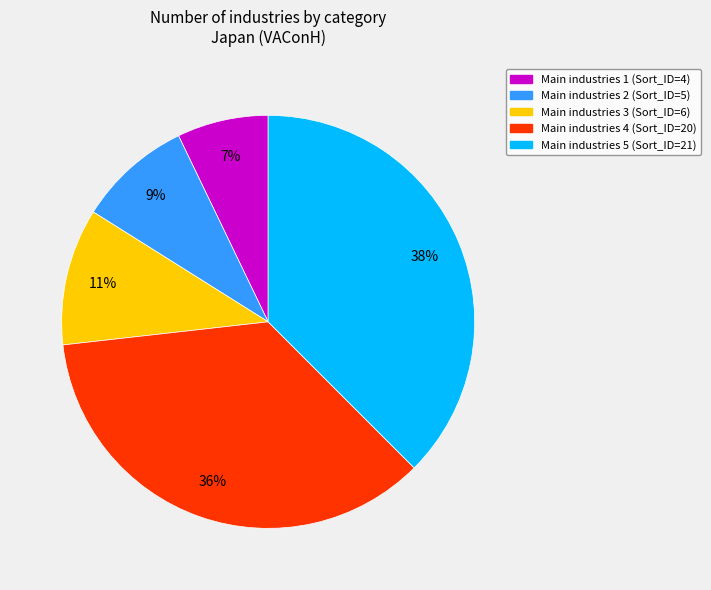

What is the smallest slice in the pie chart?

Main industries 1 (Sort_ID=4)